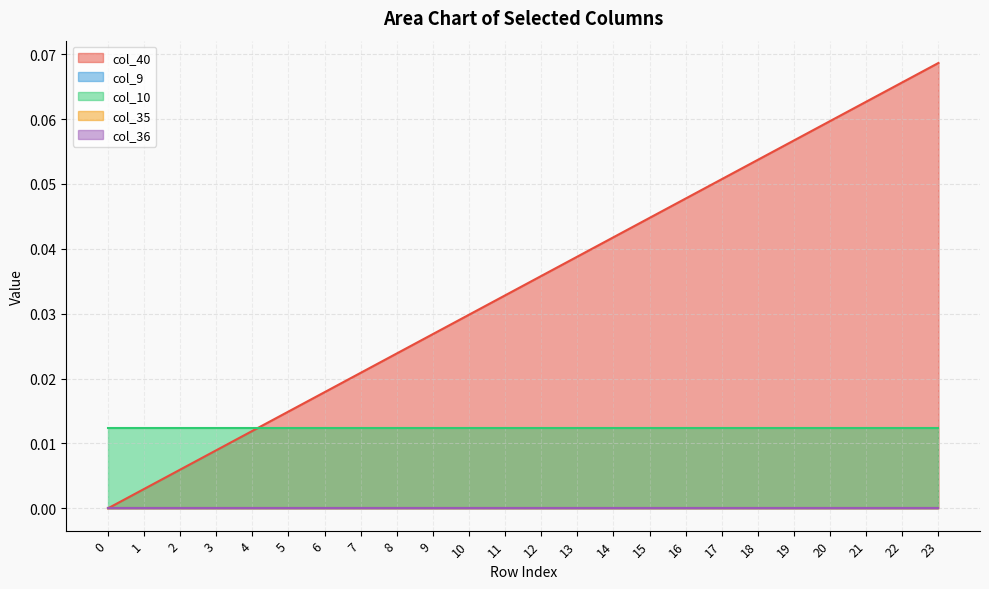

The col_10 series shows 0.0 at 15. True or false?

False